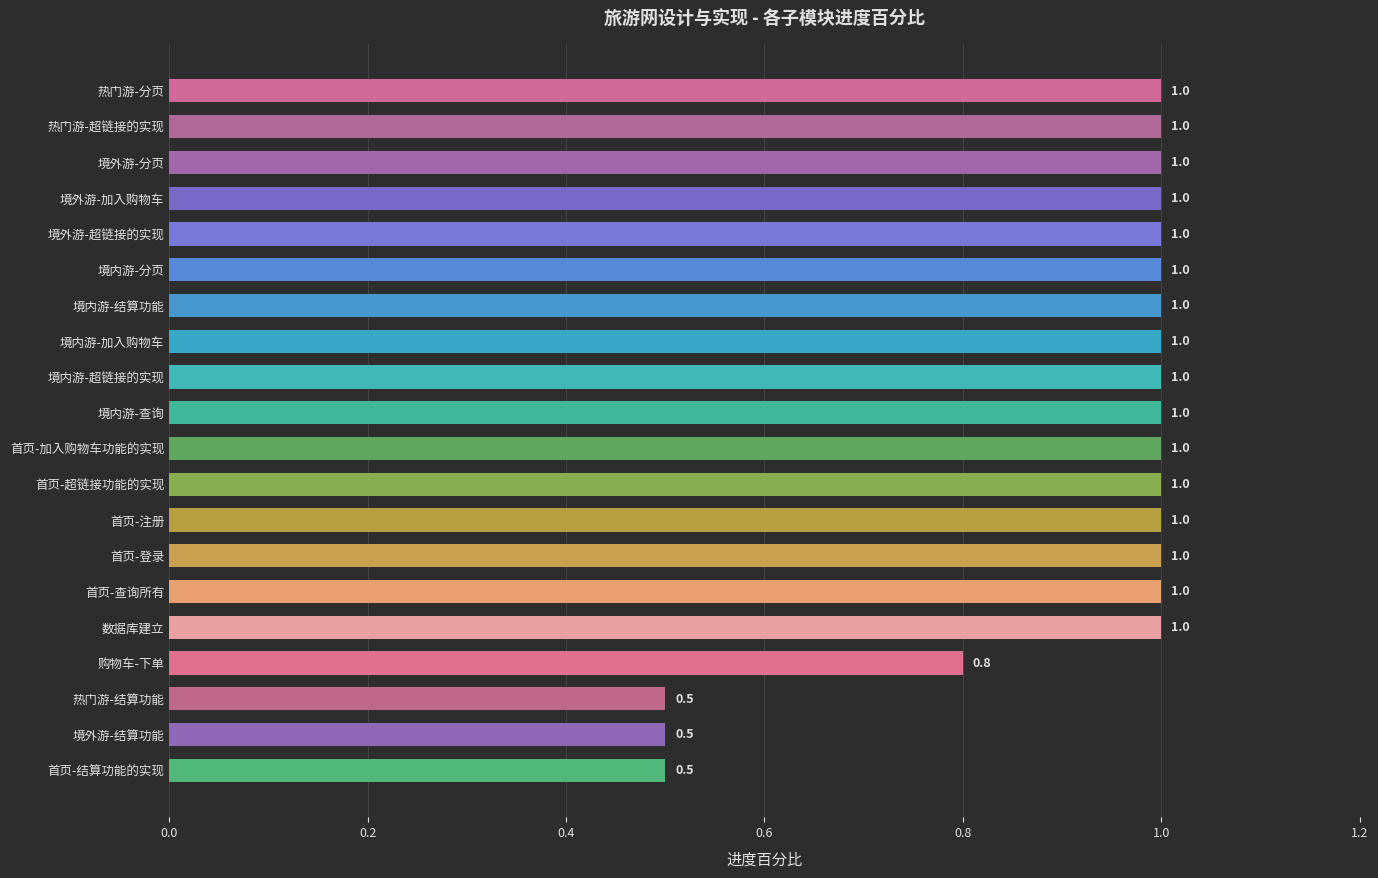

Are the bars horizontal?

Yes